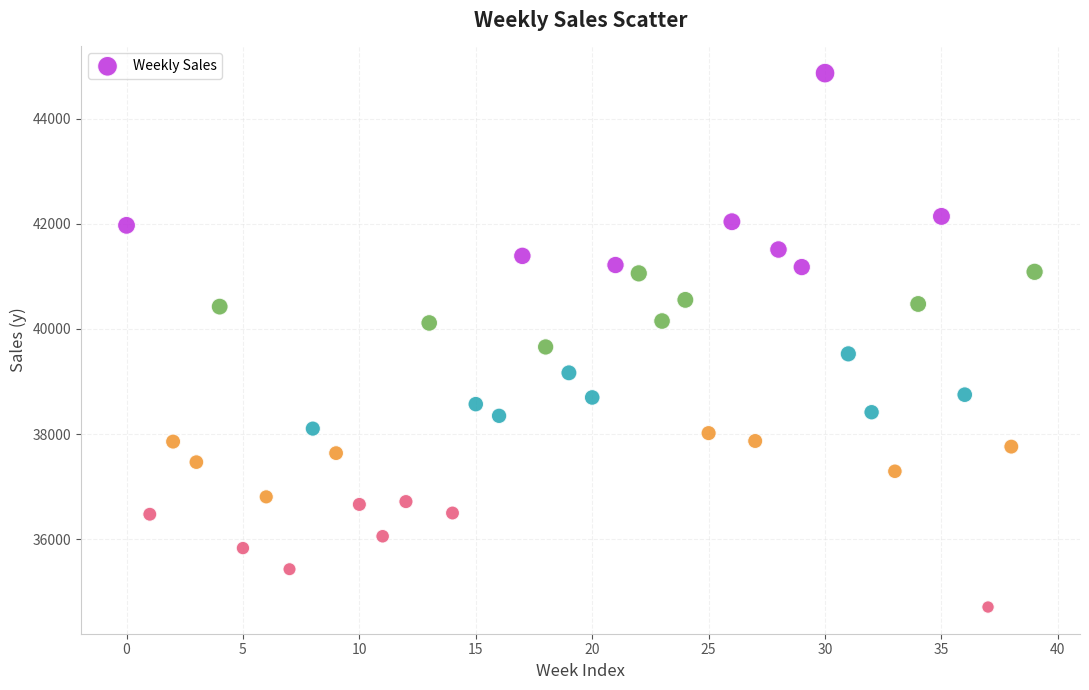

What Y value in the scatter plot is closest to 39787?

39657.1